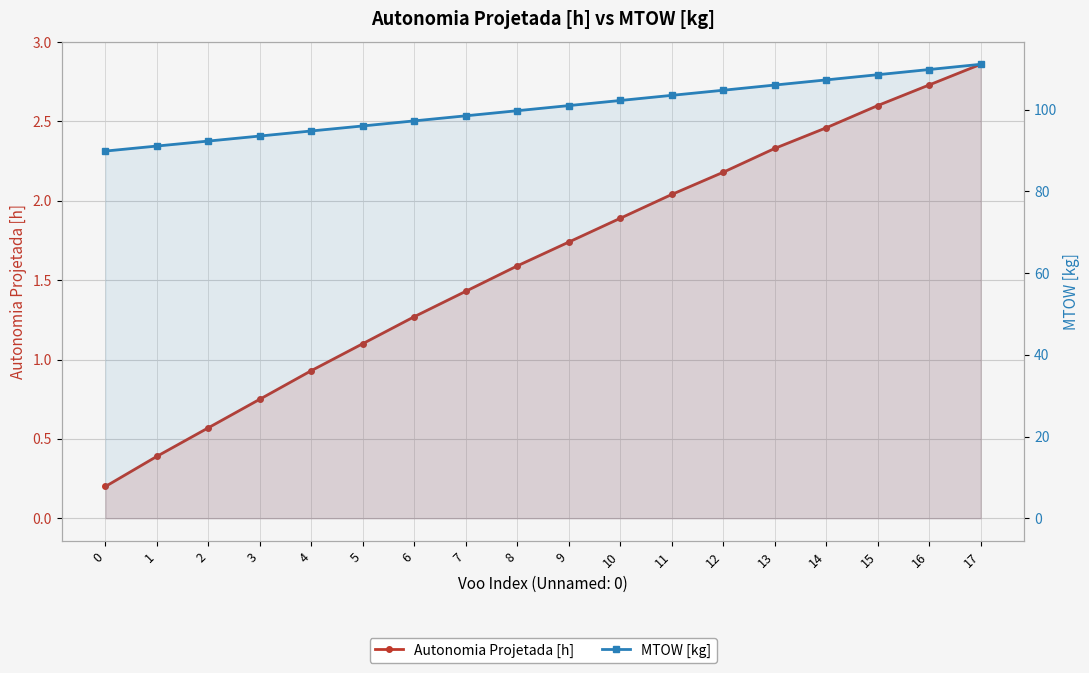

Reading right to left, extract all data points from this chart.

Autonomia Projetada [h]: 17=2.9	16=2.7	15=2.6	14=2.5	13=2.3	12=2.2	11=2.0	10=1.9	9=1.7	8=1.6	7=1.4	6=1.3	5=1.1	4=0.9	3=0.8	2=0.6	1=0.4	0=0.2
MTOW [kg]: 17=111.1	16=109.8	15=108.6	14=107.3	13=106.0	12=104.8	11=103.5	10=102.2	9=101.0	8=99.8	7=98.5	6=97.3	5=96.0	4=94.8	3=93.5	2=92.3	1=91.1	0=89.9